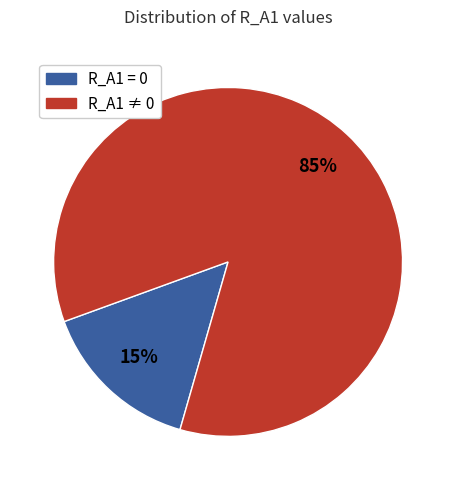

The R_A1 ≠ 0 slice represents 85% of the pie. True or false?

True